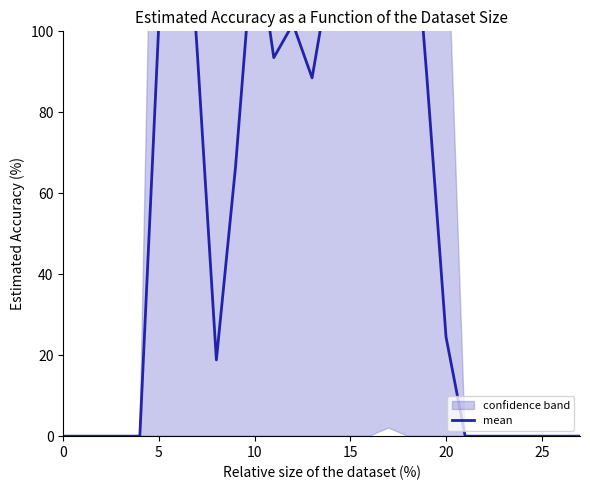

The chart shows a value of 116.0 at 14. True or false?

True